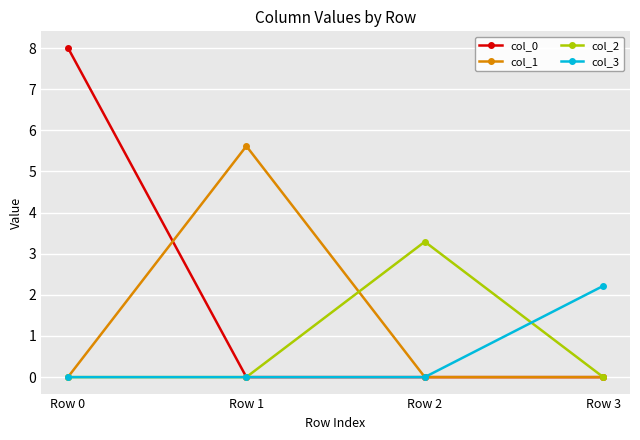

True or false: col_2 has a value of 0.0 at Row 1.

True